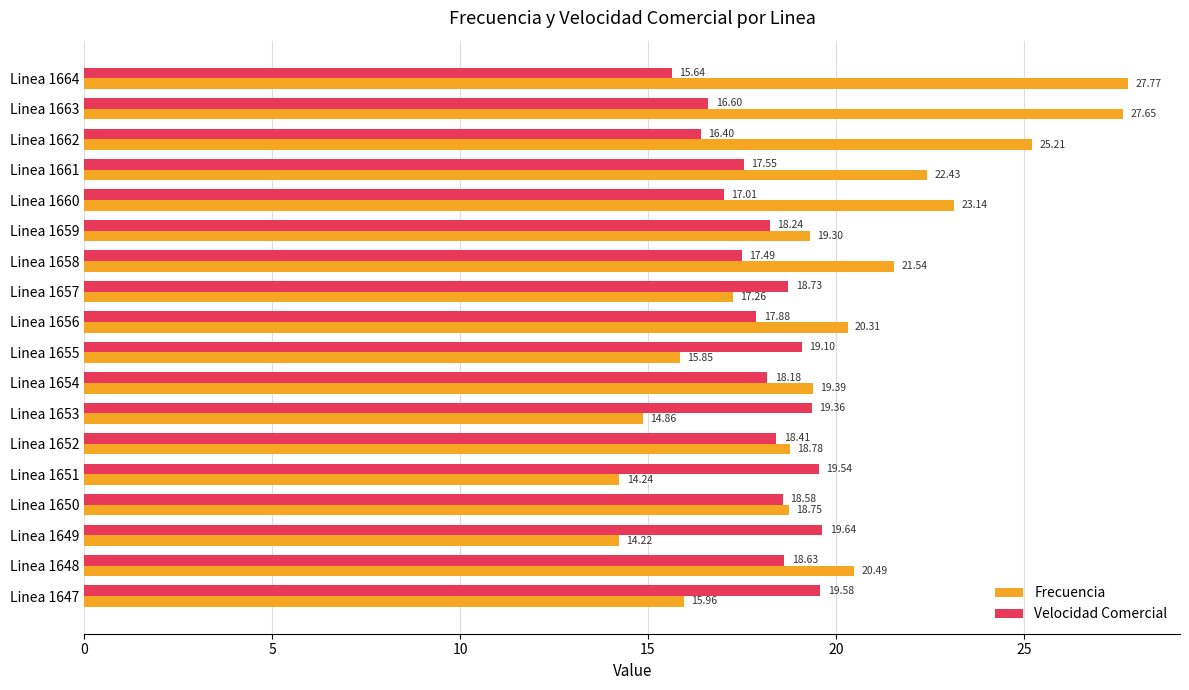

List the series in order of their overall mean, highest first.

Frecuencia, Velocidad Comercial